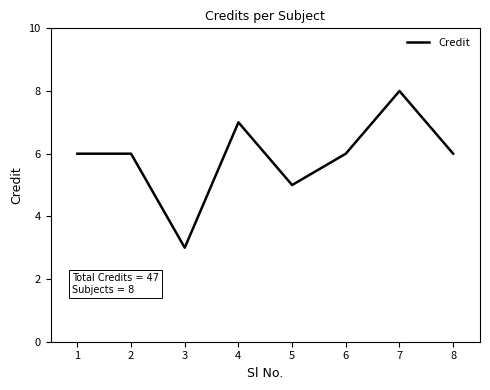

What is the maximum value shown in the chart?

8